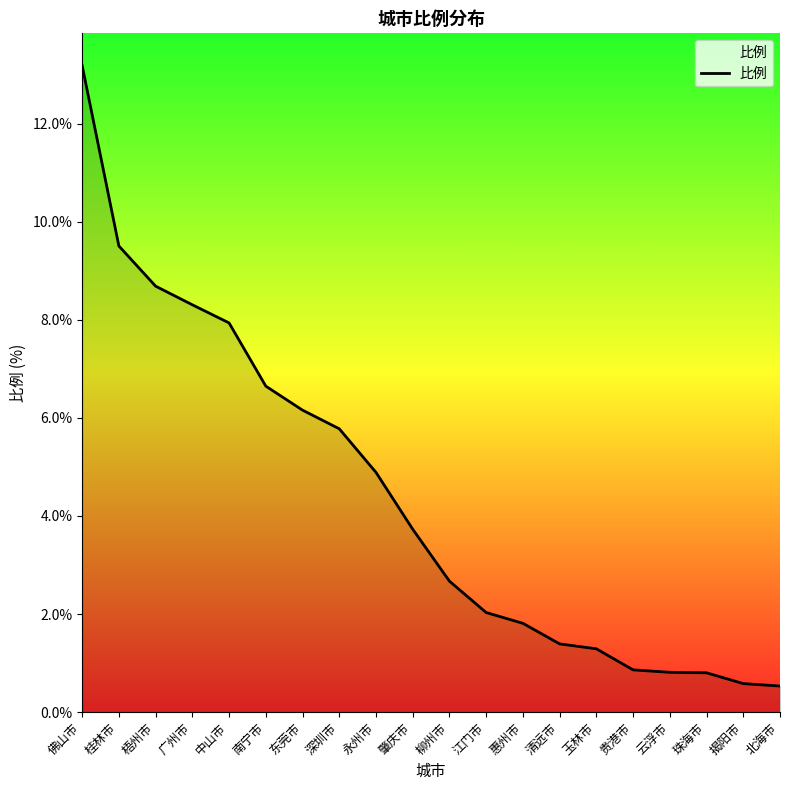

What is the smallest value displayed?

0.5